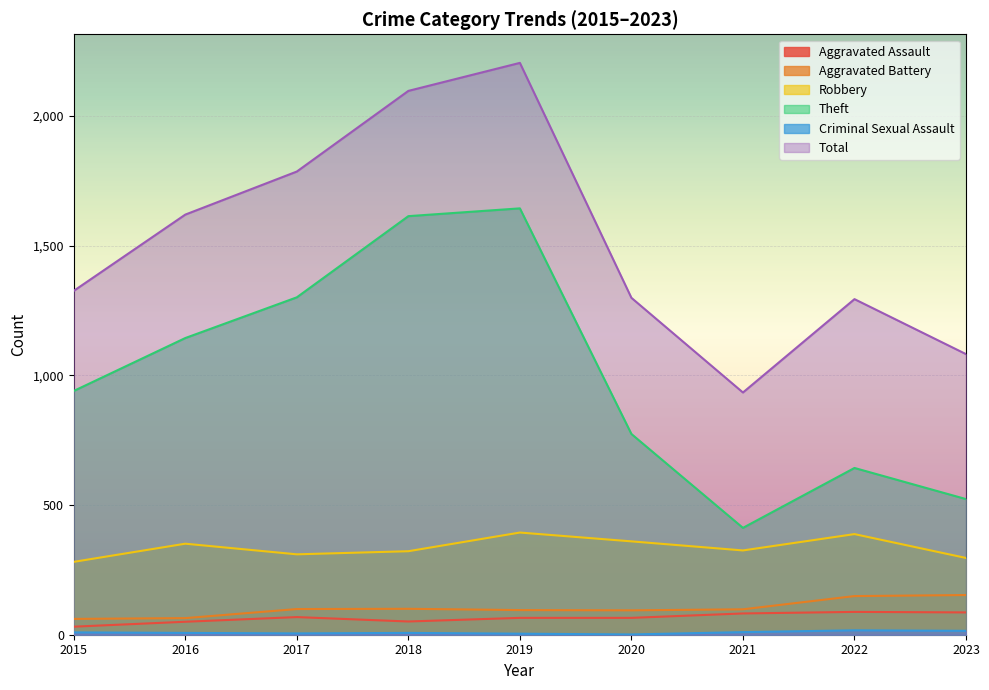

The Criminal Sexual Assault series shows 10 at 2021. True or false?

True